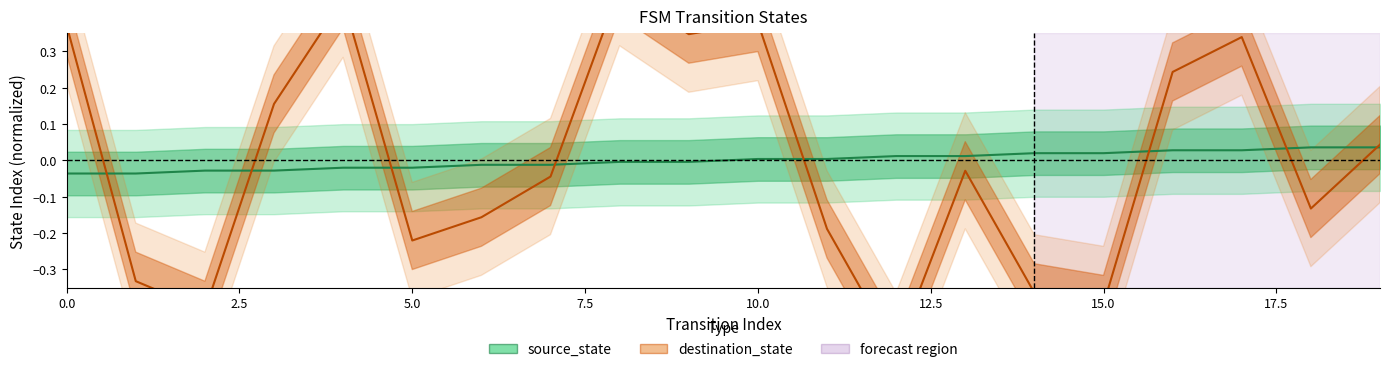

Which series changed the most between 4 and 13?

destination_state